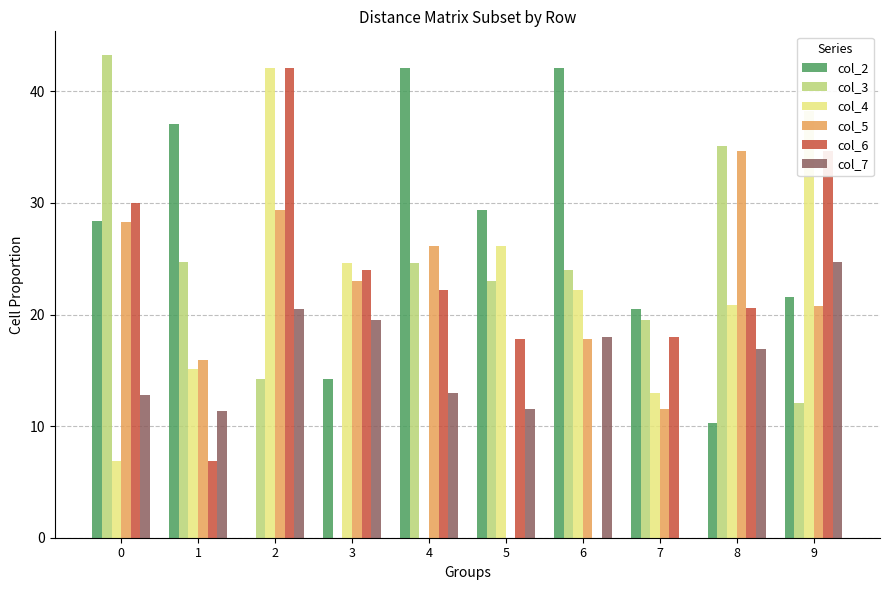

What is the sum of the col_2 values at 6 and 5?

71.5